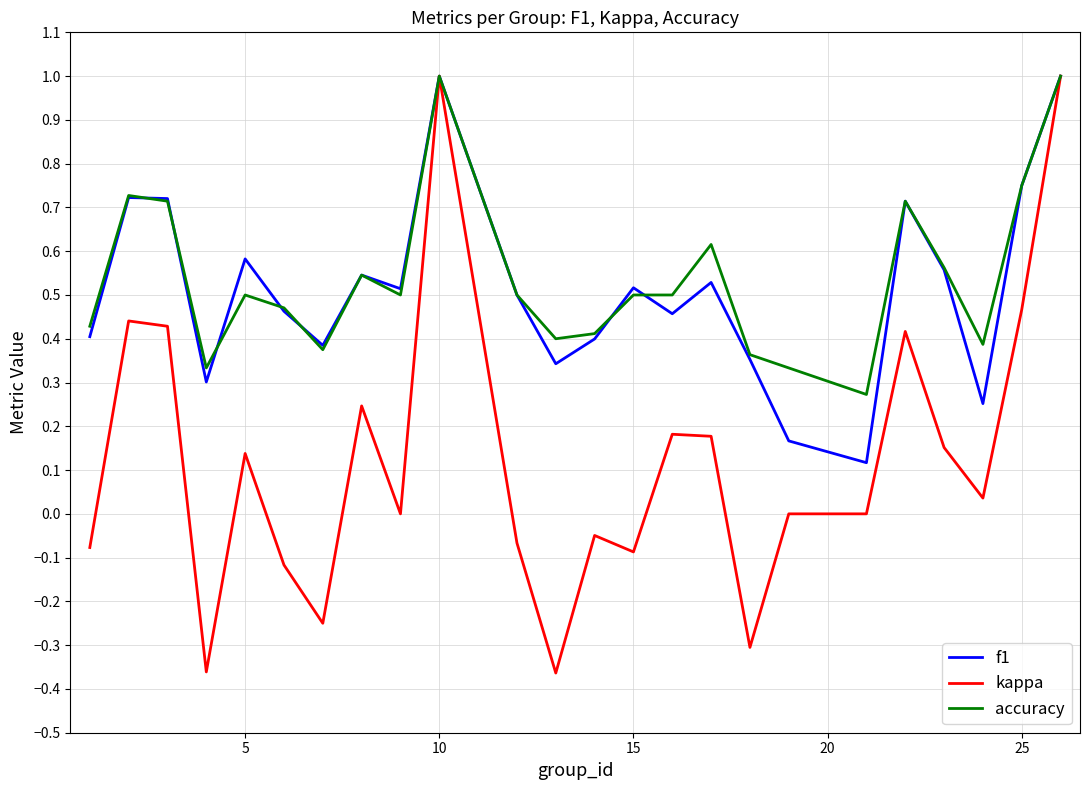

Which series has the widest spread of values?

kappa